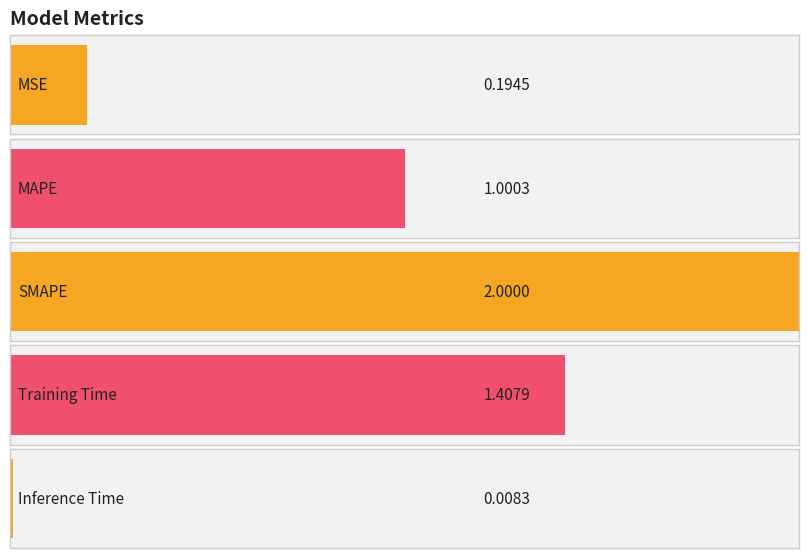

What is the difference between the maximum and minimum values?

2.0